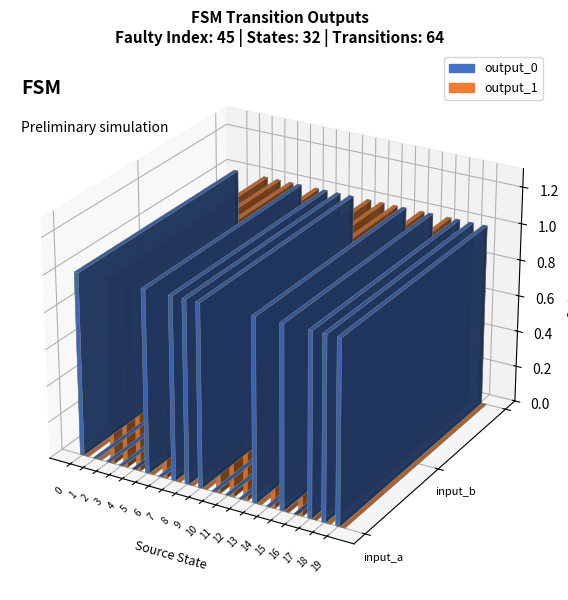

Is it true that output_0 equals 1 at state_8?

True